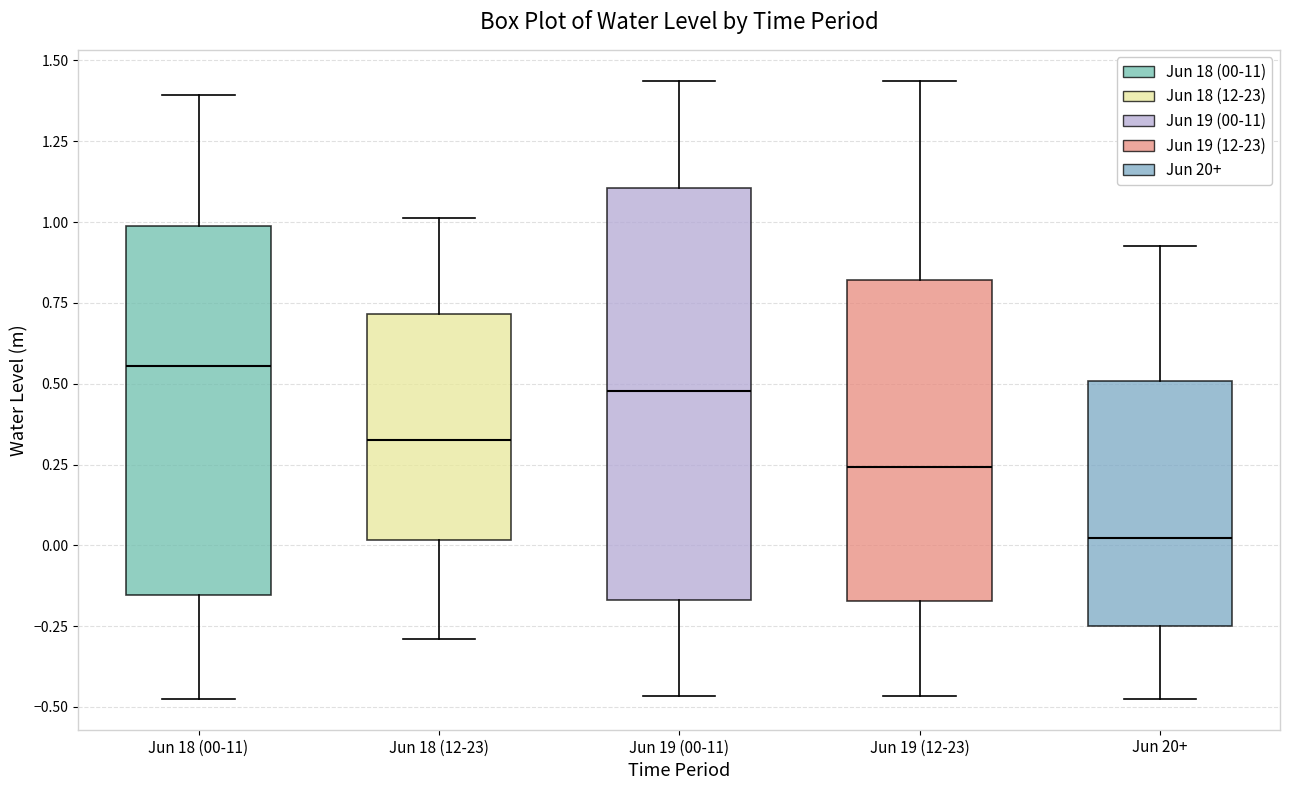

Reading left to right, read every box against the y-axis: the position of its median line, the range the box covers, and the ends of its whiskers. The values are not printed on the chart, so give them approximately, as read against the axis.

Jun 18 (00-11): median 0.55, box -0.15 to 1.00, whiskers -0.45 to 1.40
Jun 18 (12-23): median 0.35, box 0.00 to 0.70, whiskers -0.30 to 1.00
Jun 19 (00-11): median 0.50, box -0.15 to 1.10, whiskers -0.45 to 1.45
Jun 19 (12-23): median 0.25, box -0.15 to 0.80, whiskers -0.45 to 1.45
Jun 20+: median 0.00, box -0.25 to 0.50, whiskers -0.45 to 0.90